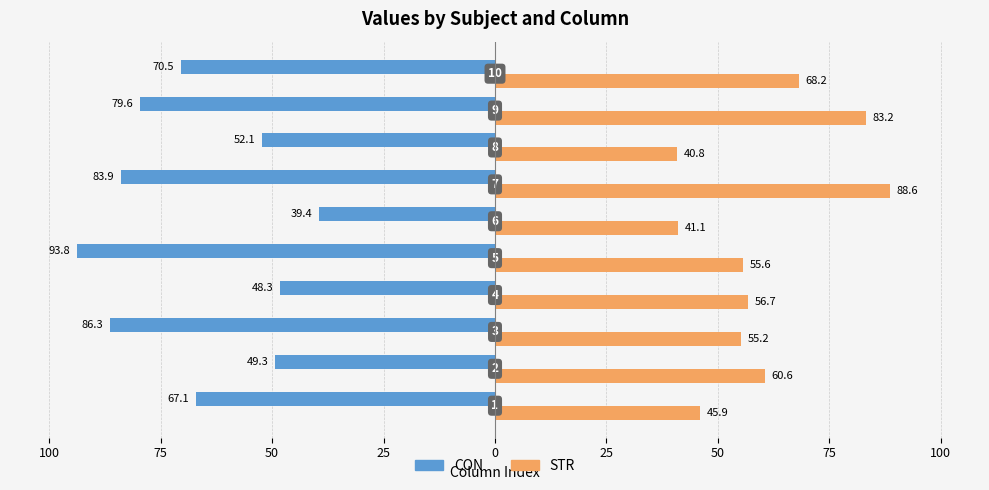

At how many categories does at least one series exceed -75?

10